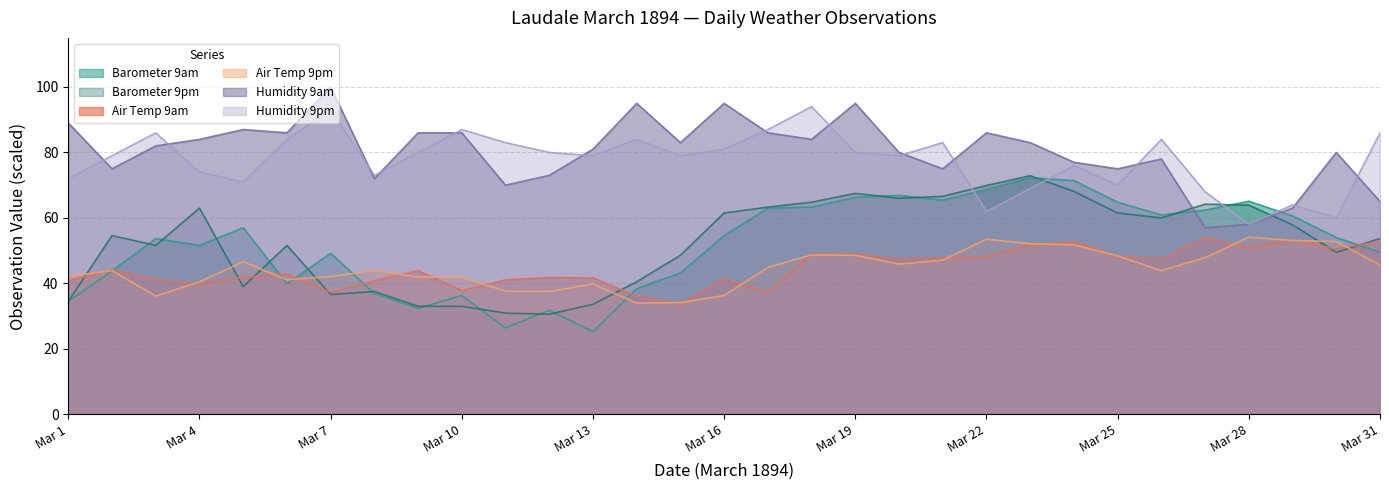

What is the minimum value shown in the chart?

25.2